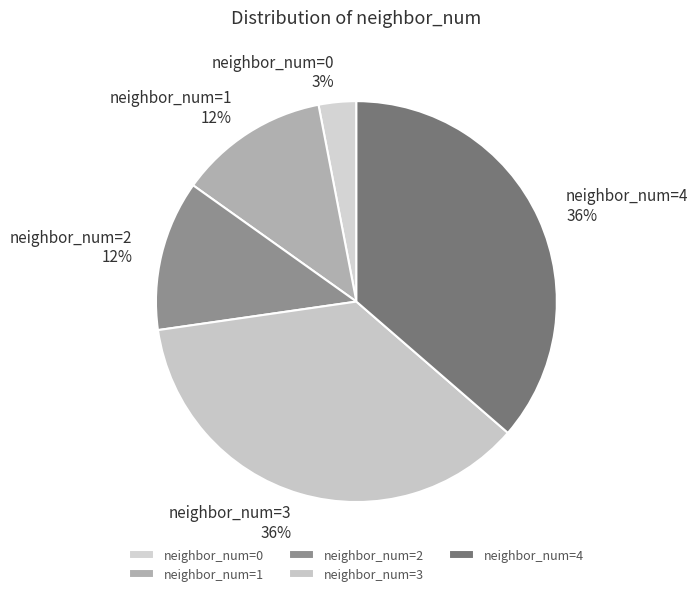

The neighbor_num=1 slice represents 1% of the pie. True or false?

False